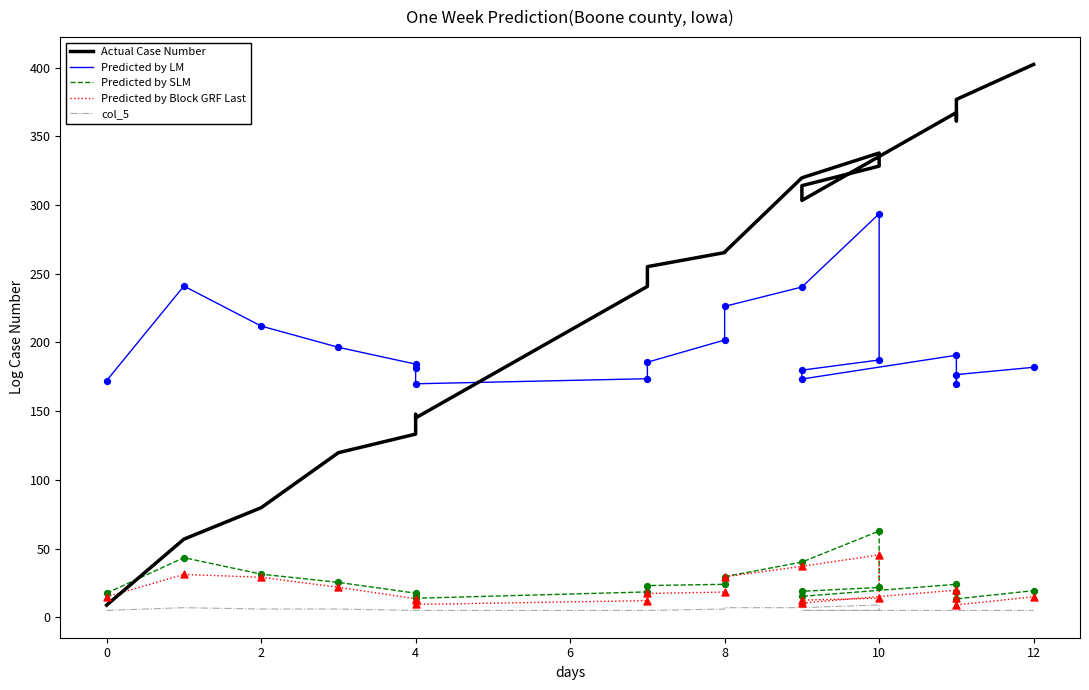

Which series has the largest total across all categories?

Actual Case Number